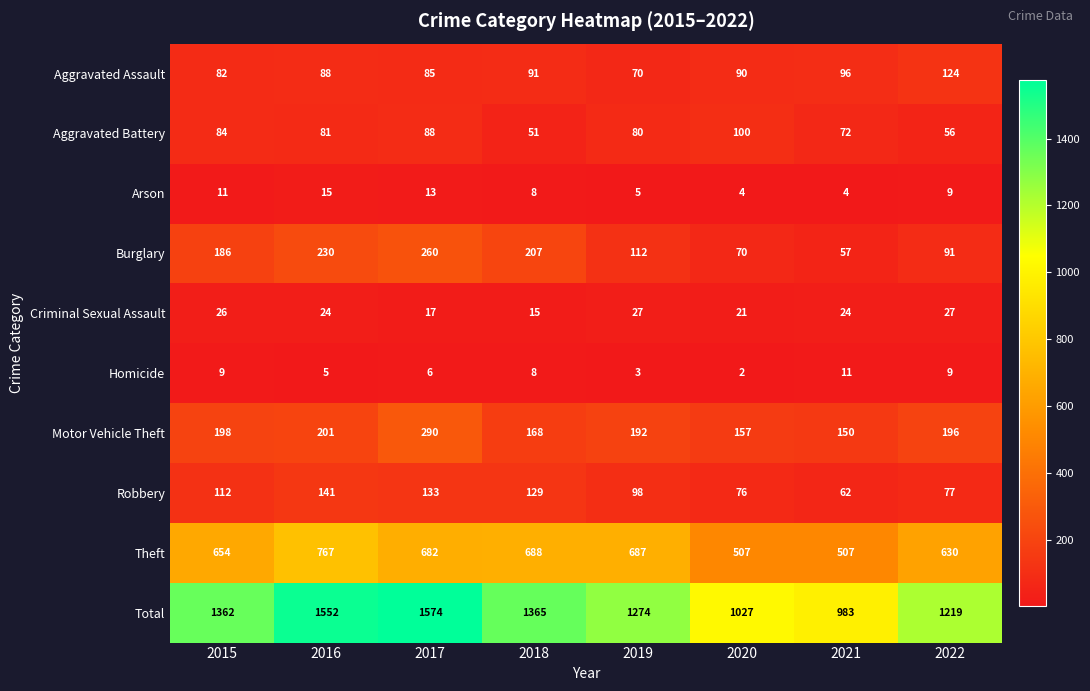

At which label does Motor Vehicle Theft reach its minimum?

2021